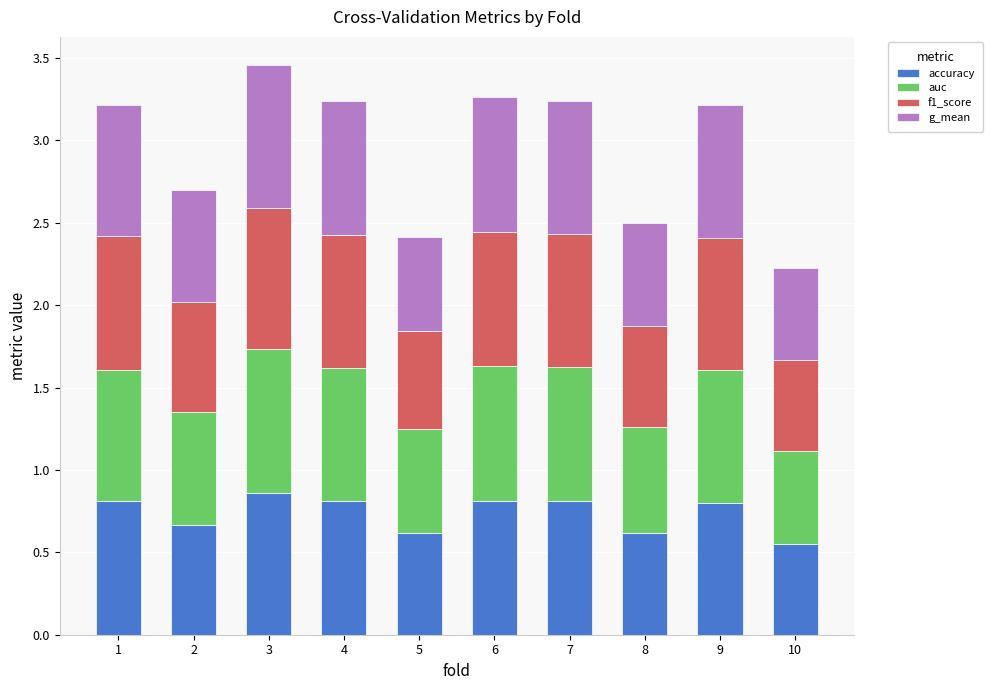

At which category is the sum across all series the highest?

3